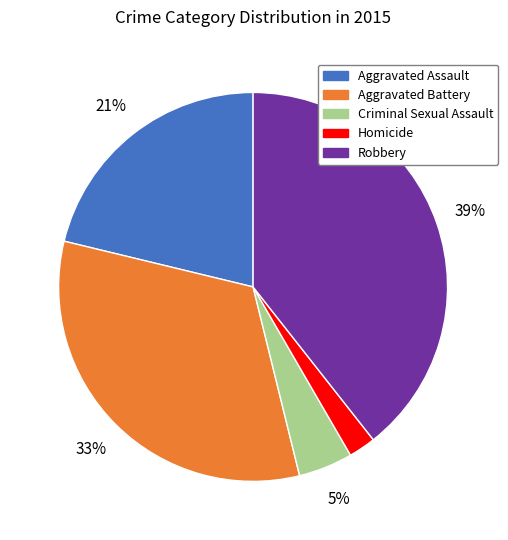

True or false: Robbery accounts for 39% of the total.

True